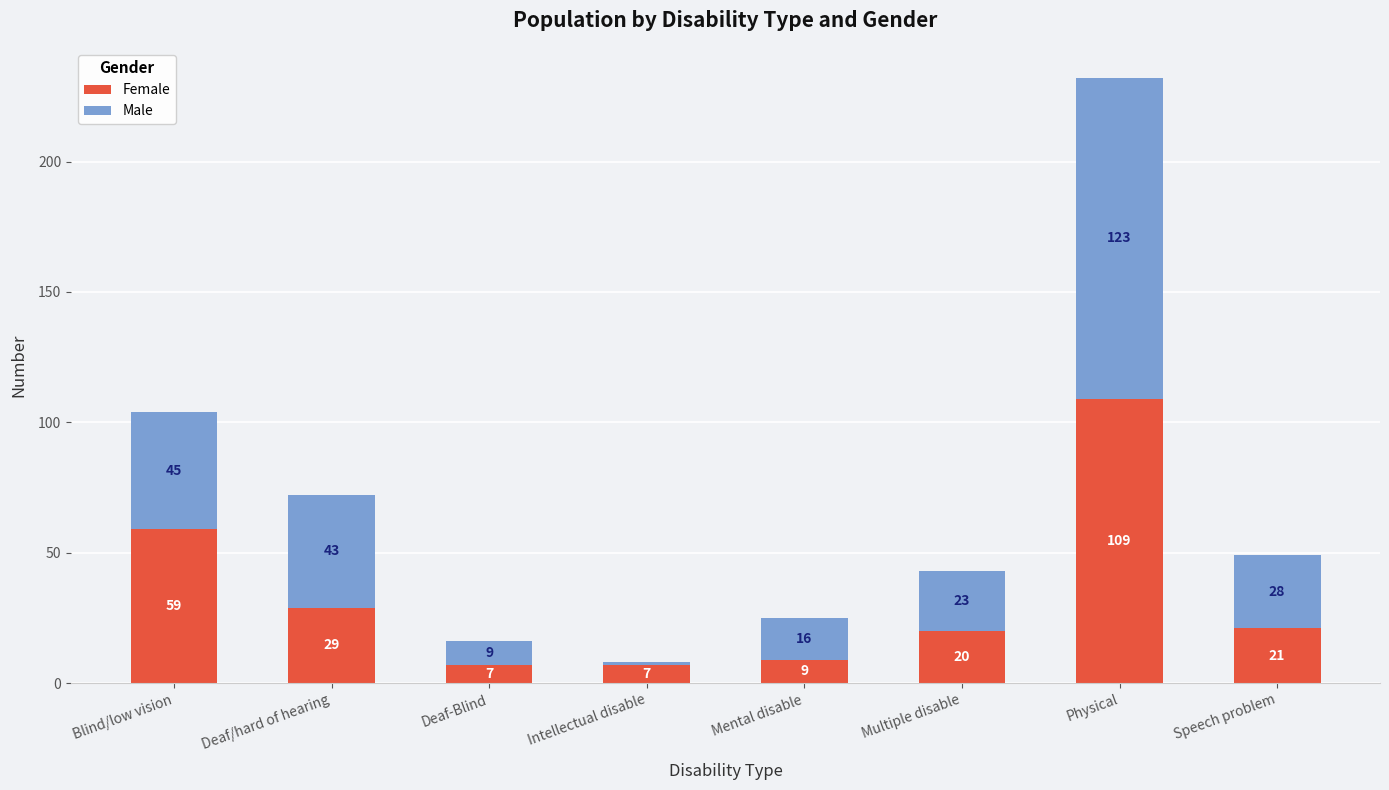

What are all the series names shown in the legend?

Female, Male